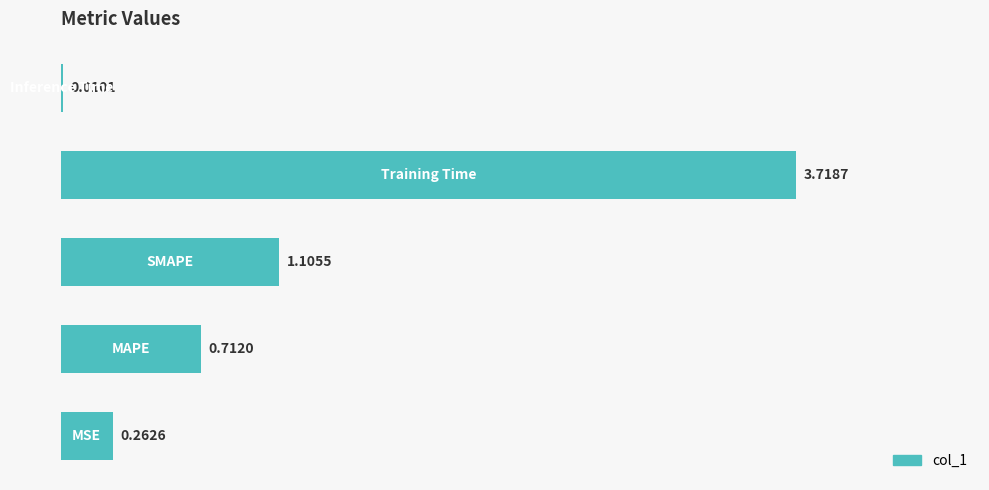

What is the sum of all values?

5.8